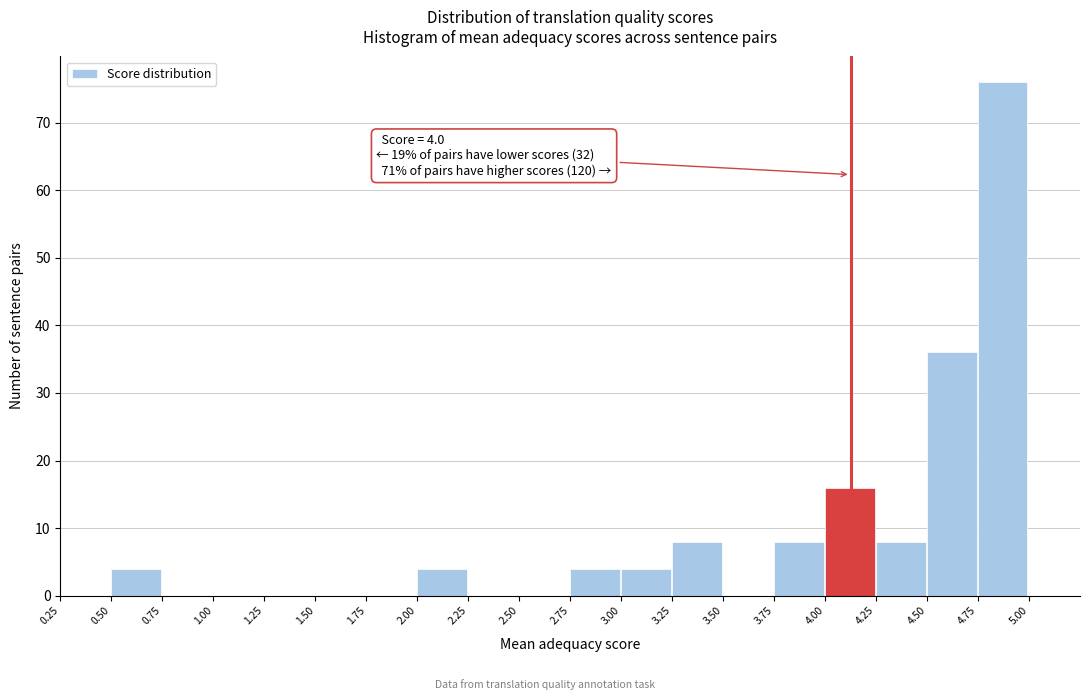

Over which range of the x-axis is the bar tallest?

4.75 to 5.00